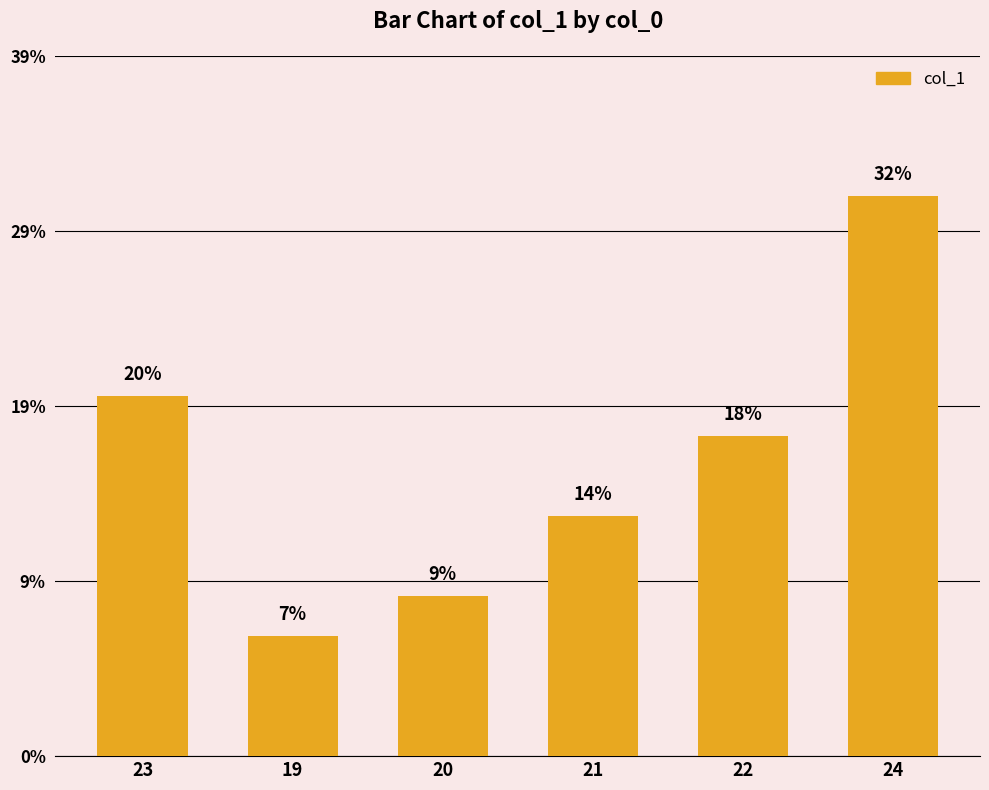

What is the label of the 1st bar from the left?

23